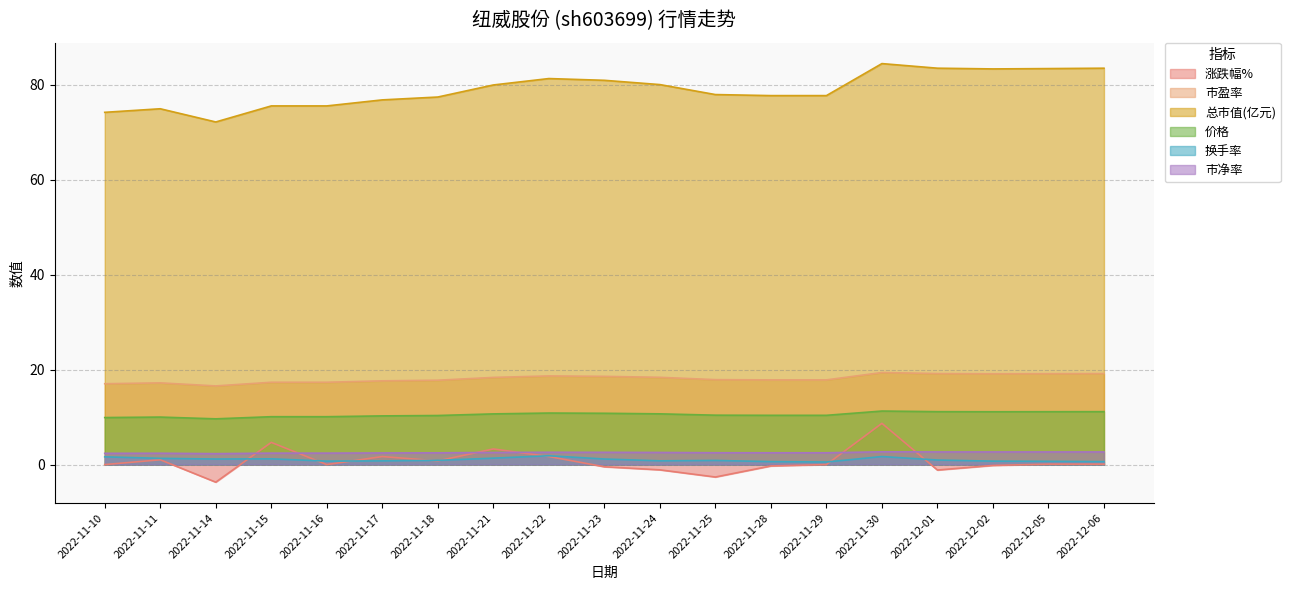

Between 2022-11-17 and 2022-12-06, which series saw the biggest shift?

总市值(亿元)